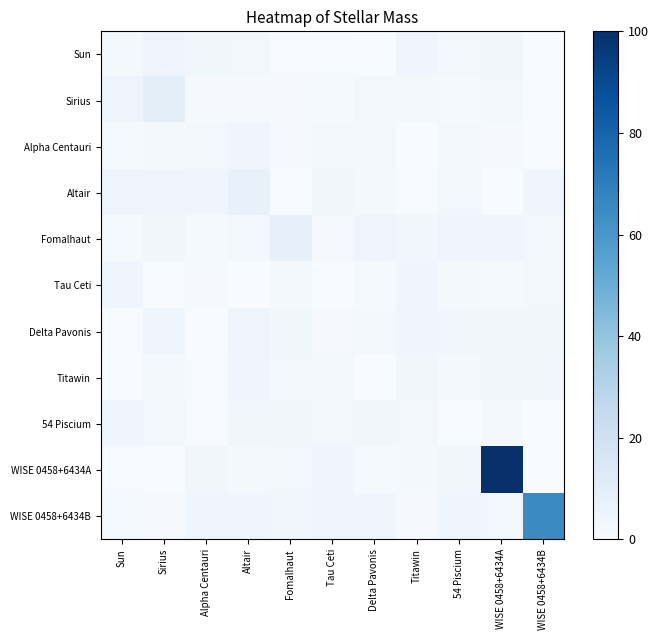

Between Fomalhaut and Altair, which is larger?

Altair